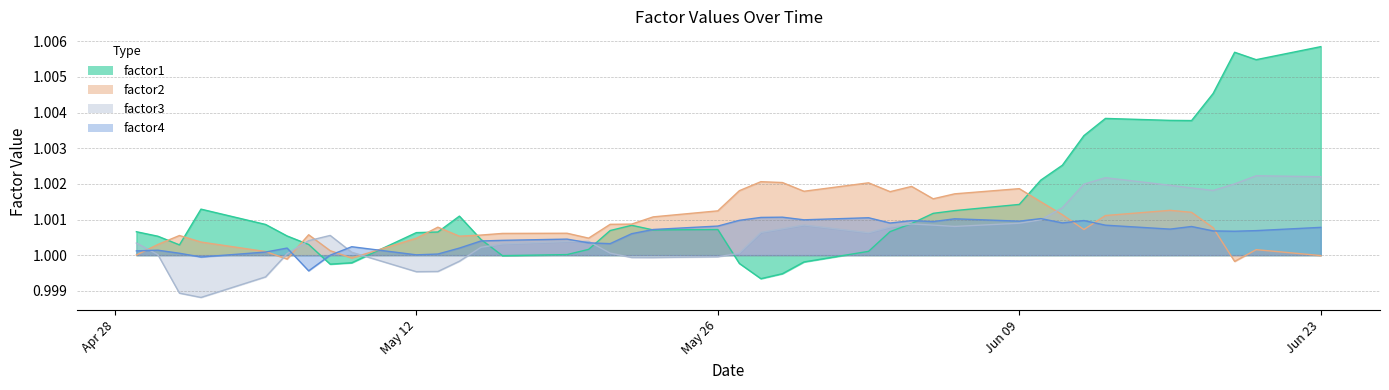

At Jun 23, list the series in order from largest to smallest.

factor1, factor3, factor4, factor2